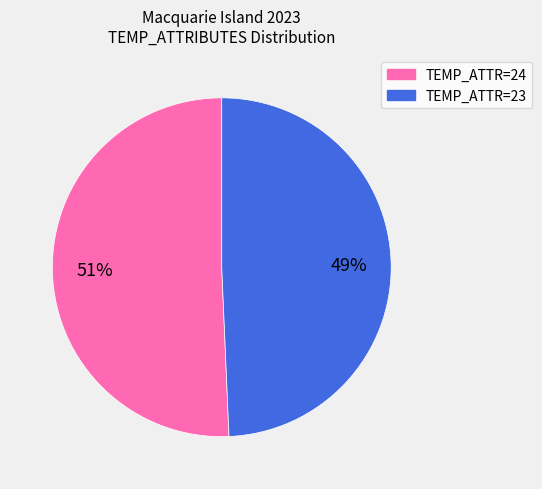

Is there a majority slice in this chart?

Yes